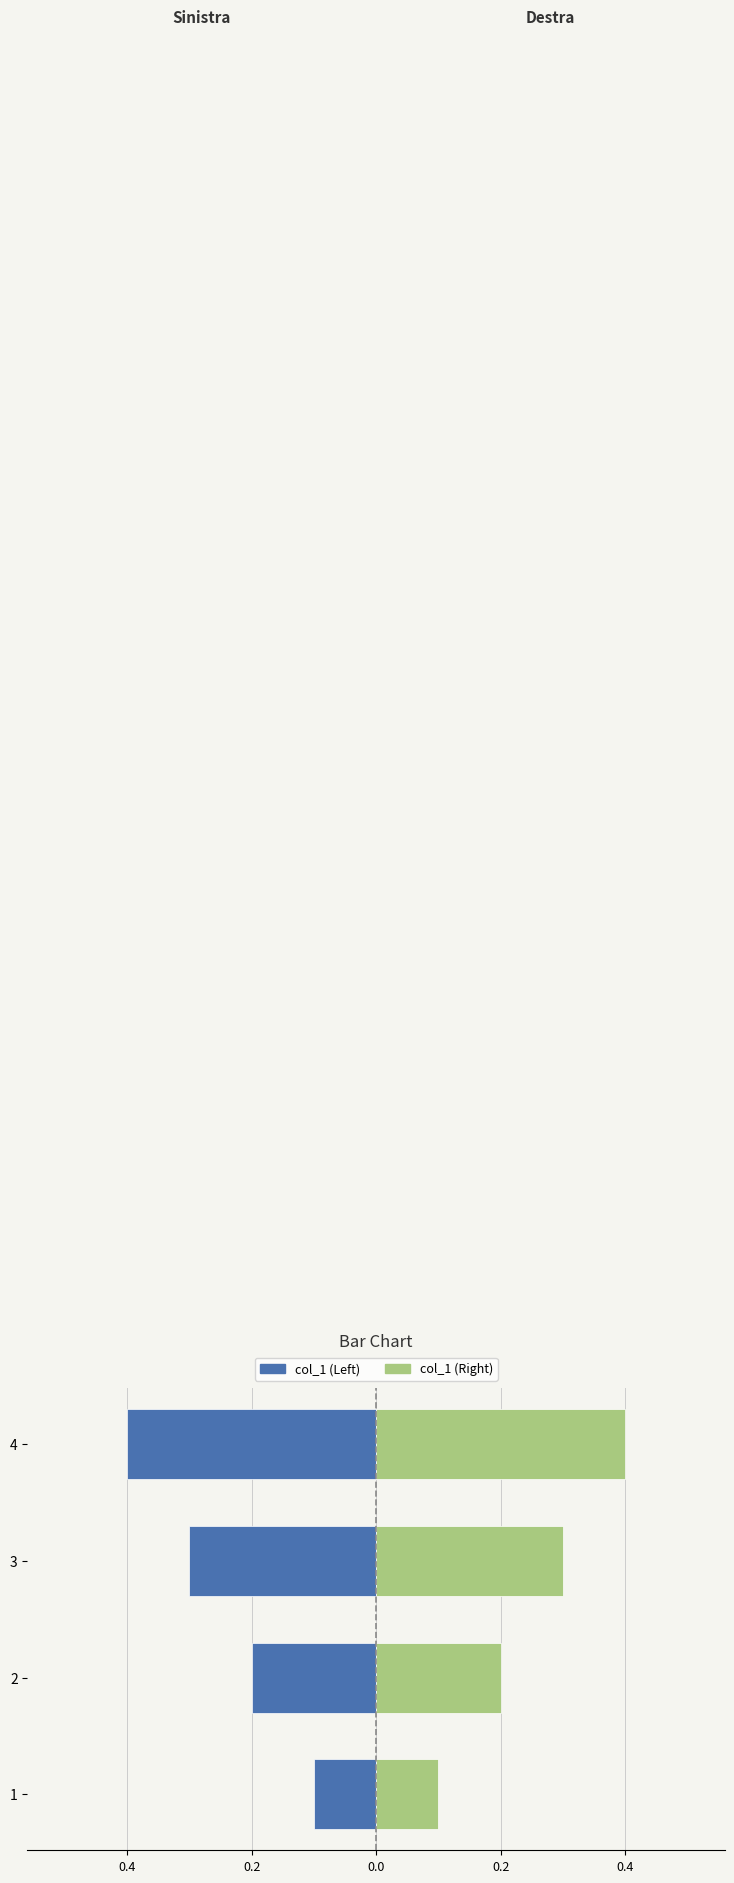

Are the bars horizontal?

Yes